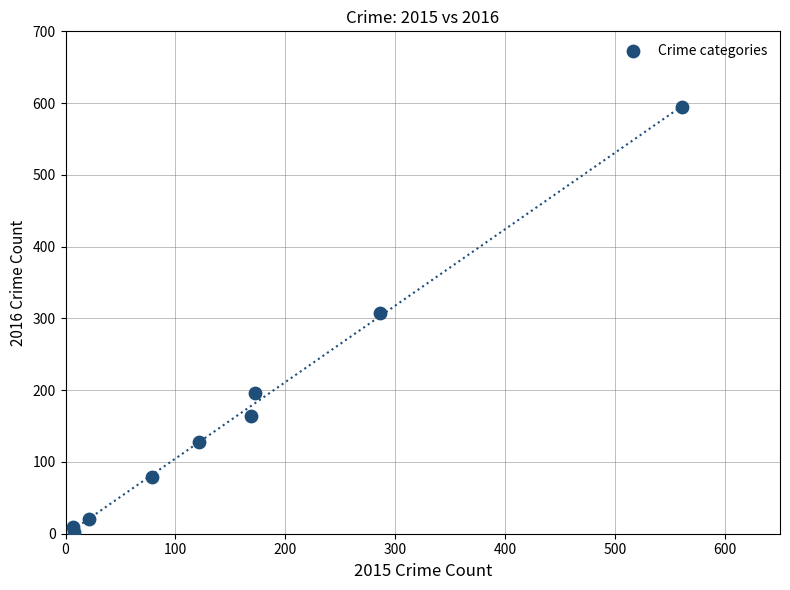

What Y value in the scatter plot is closest to 298?

307